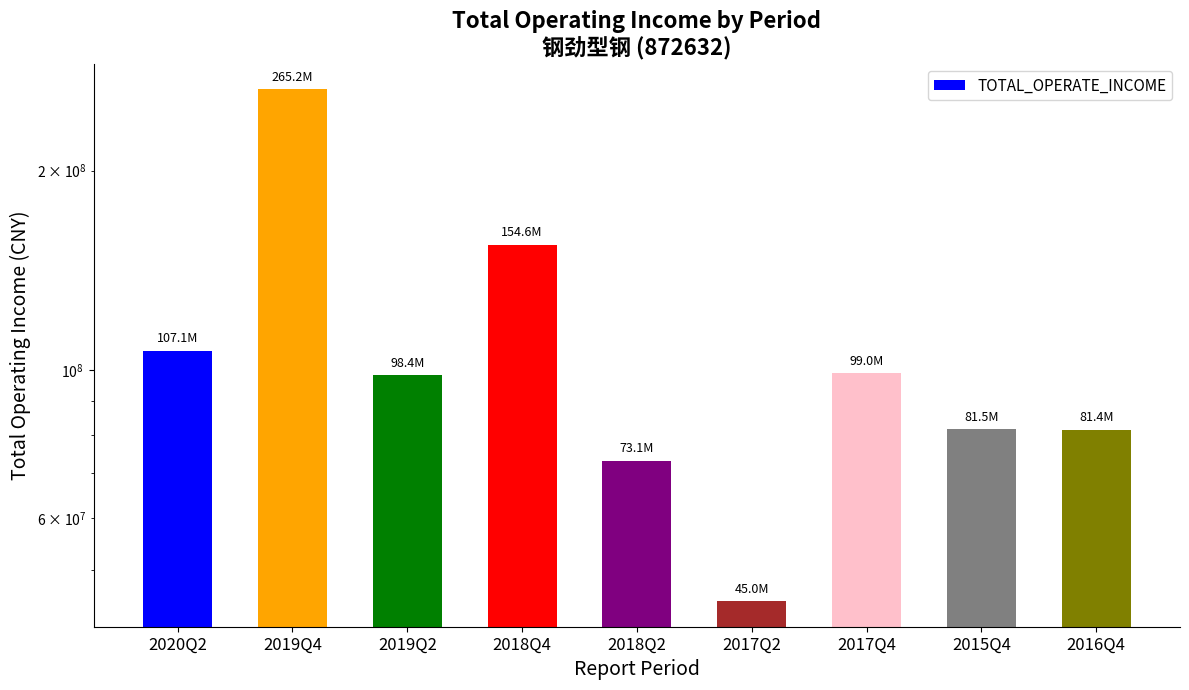

What is the approximate value at 2019Q4?

265192394.8